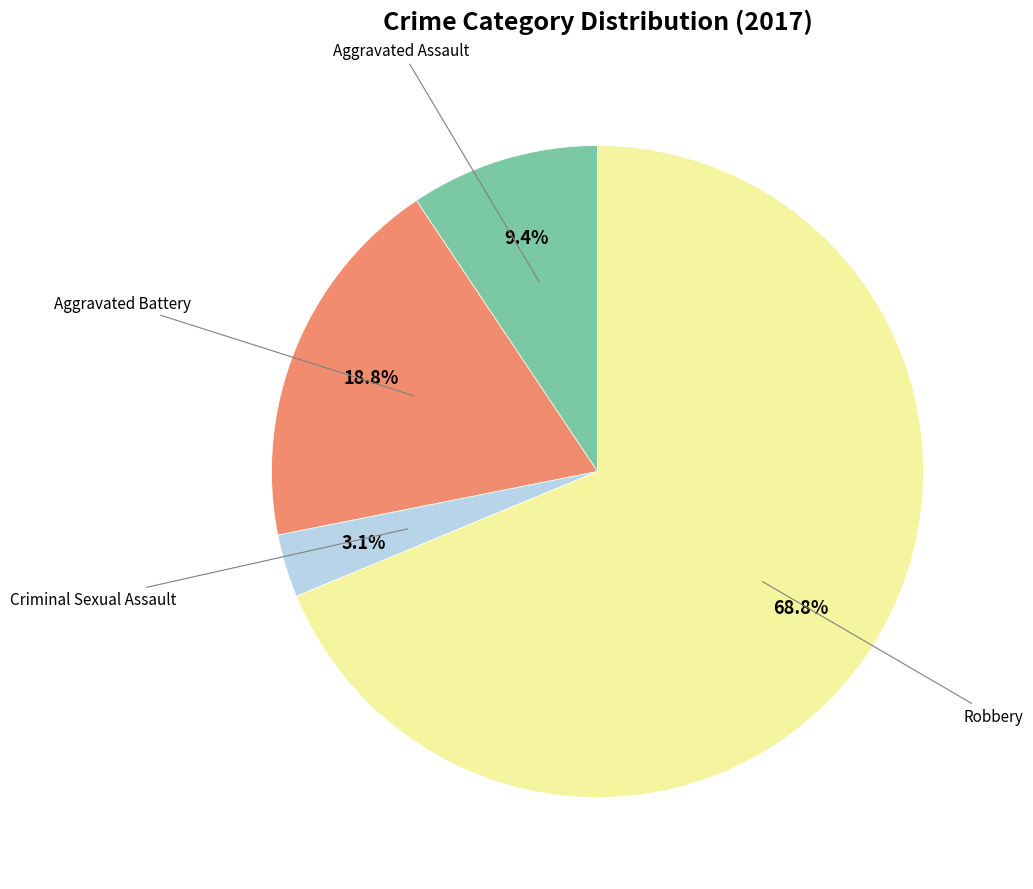

To the nearest percent, what portion does Aggravated Battery represent?

19%